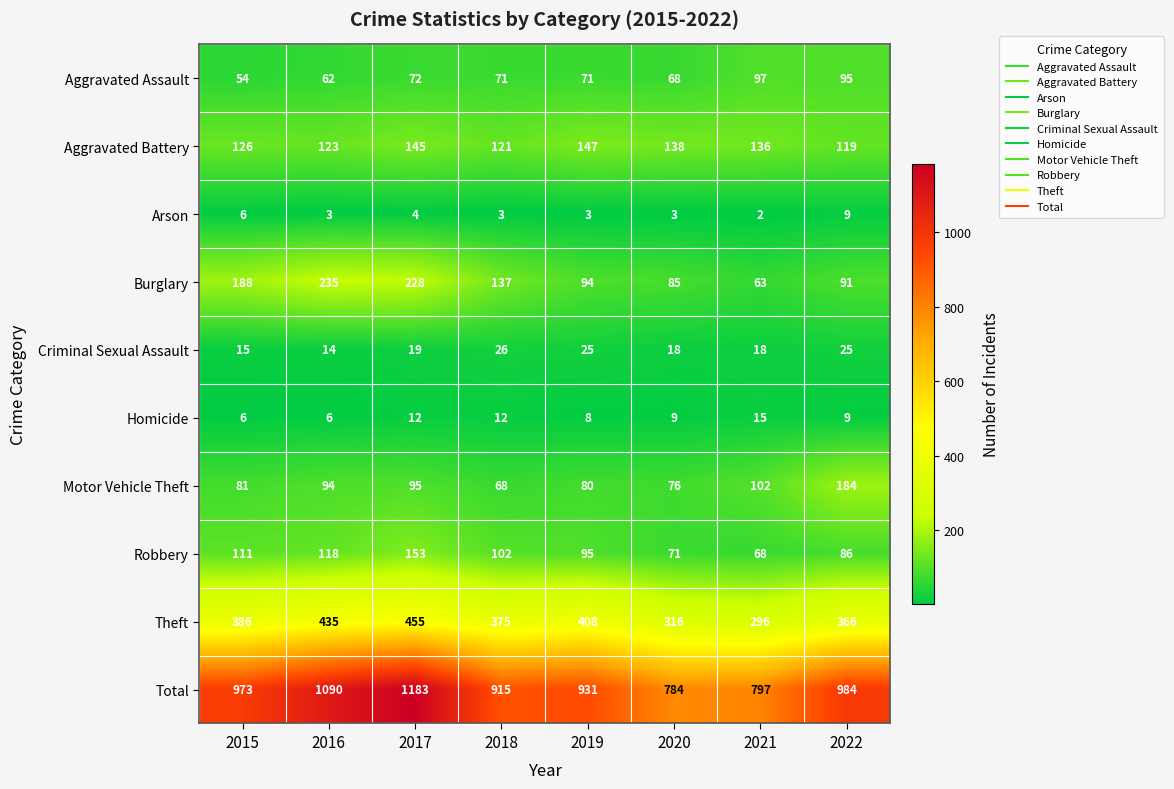

The Total series shows 1563 at 2019. True or false?

False